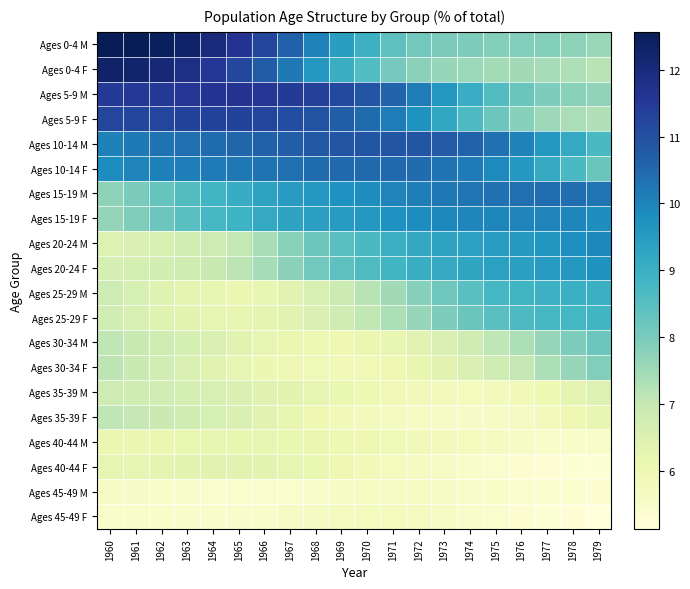

Between 1963 and 1970, which series saw the biggest shift?

Ages 0-4 M